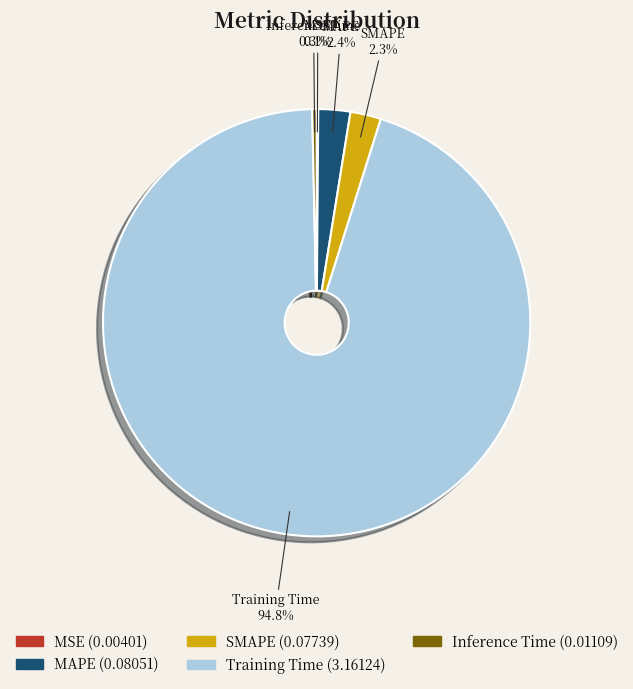

To the nearest percent, what is the difference between the largest and smallest slice percentages?

95%